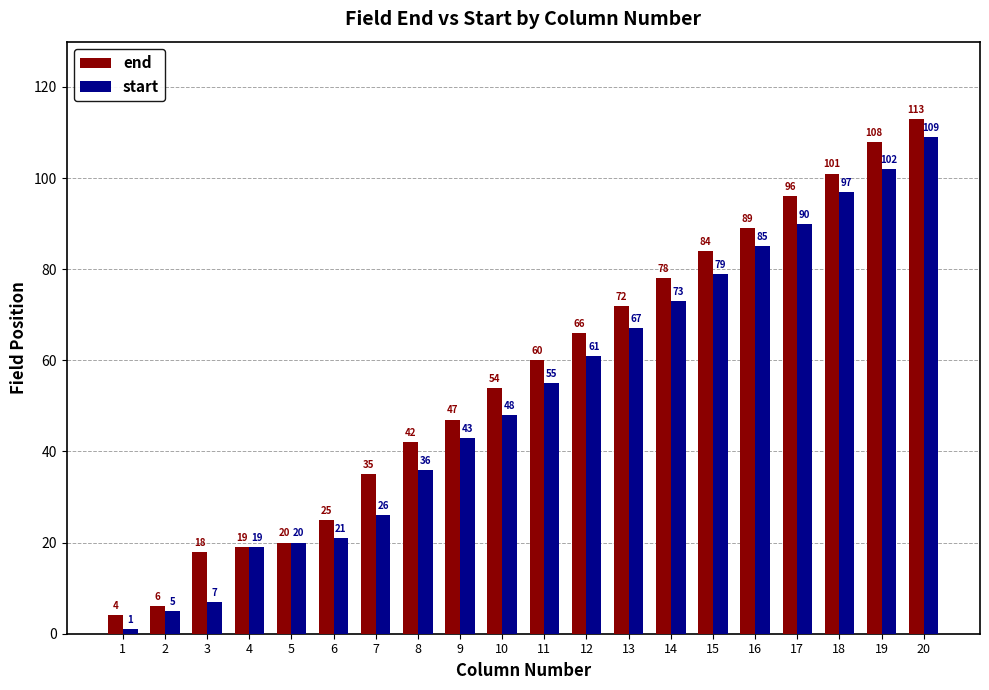

Is the value of start at 4 greater than the value of end at 20?

No